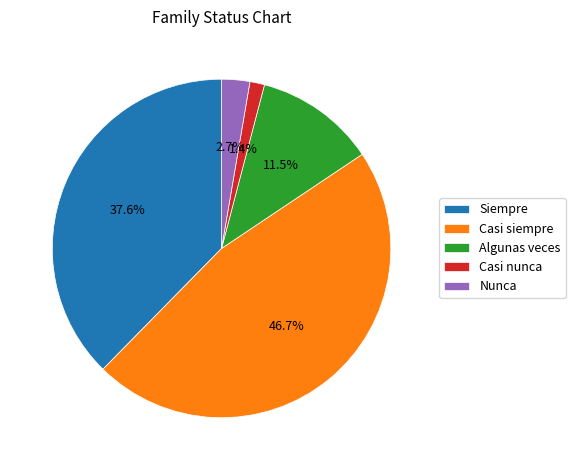

Which has a higher value, Nunca or Algunas veces?

Algunas veces